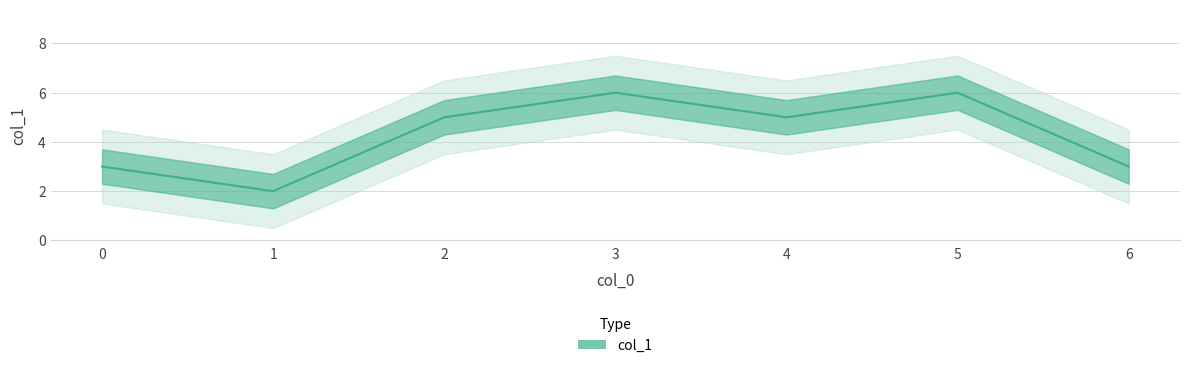

Reading left to right, transcribe all the data shown in this chart.

3	2	5	6	5	6	3